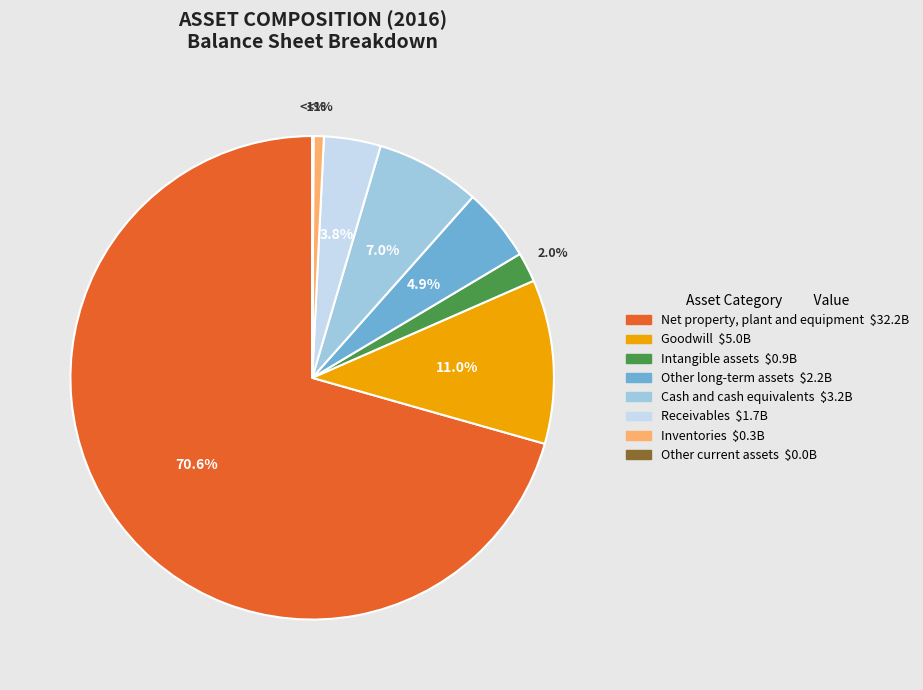

To the nearest percent, what is the combined percentage of Intangible assets and Net property, plant and equipment?

73%